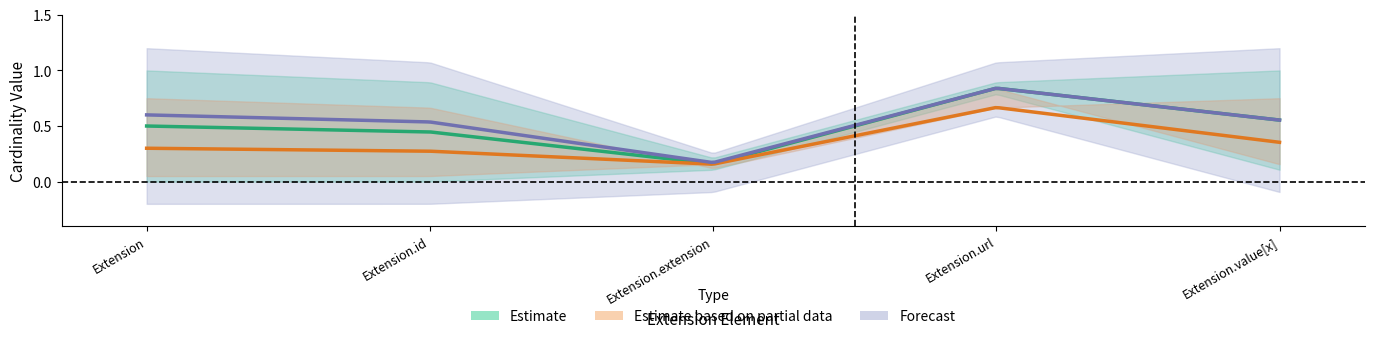

Which label corresponds to the smallest value in the chart?

Extension